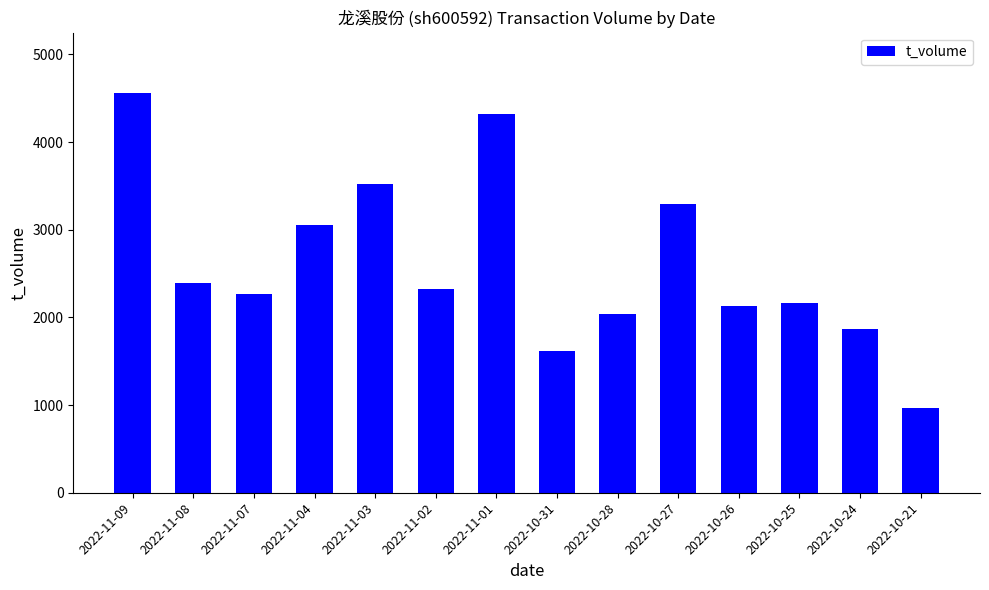

What is the value of the 2nd bar from the left?

2388